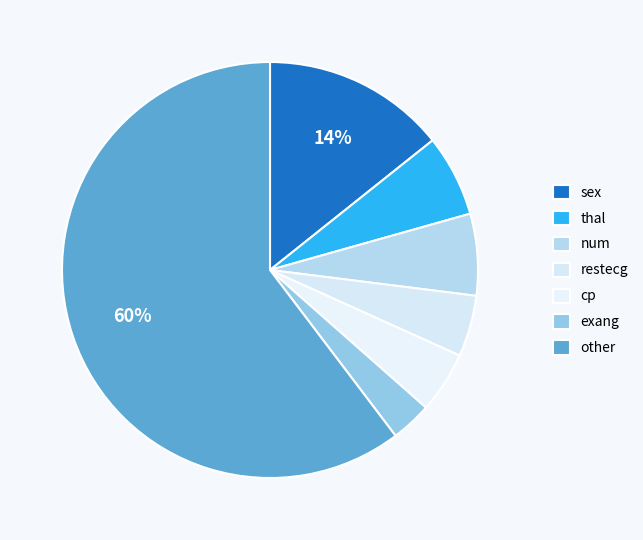

How many slices are in this pie chart?

7